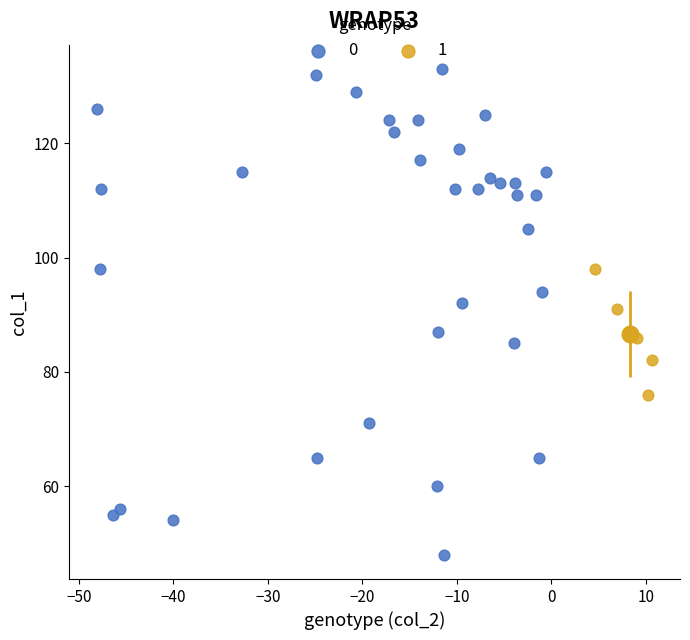

What are all the series names shown in the legend?

0, 1